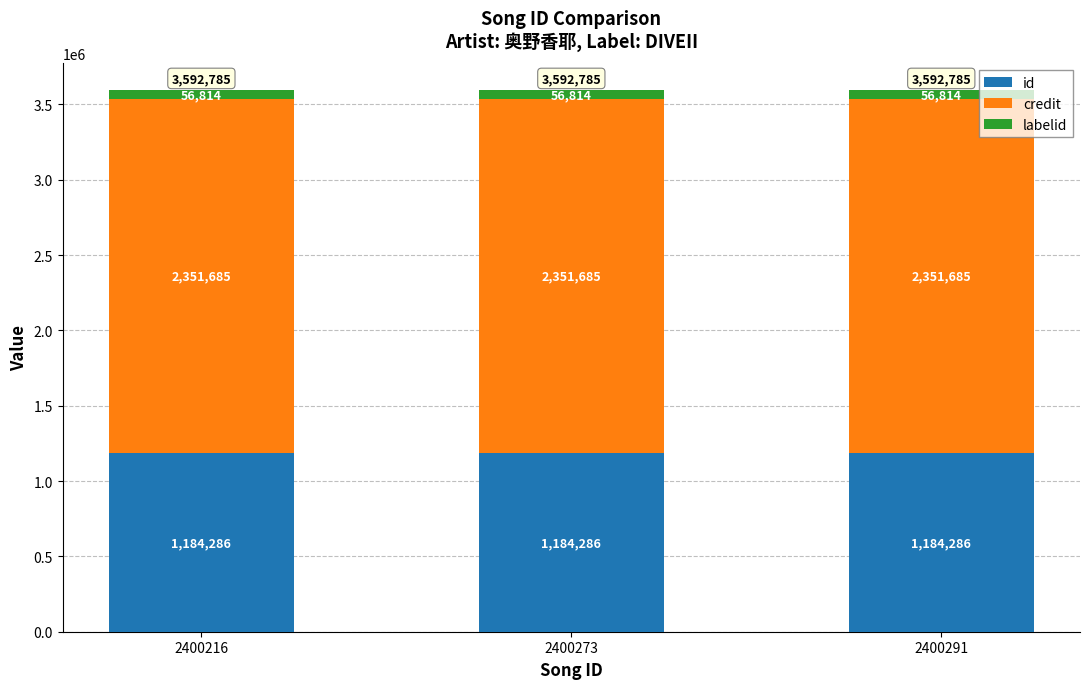

What is the sum of all id values?

3552858